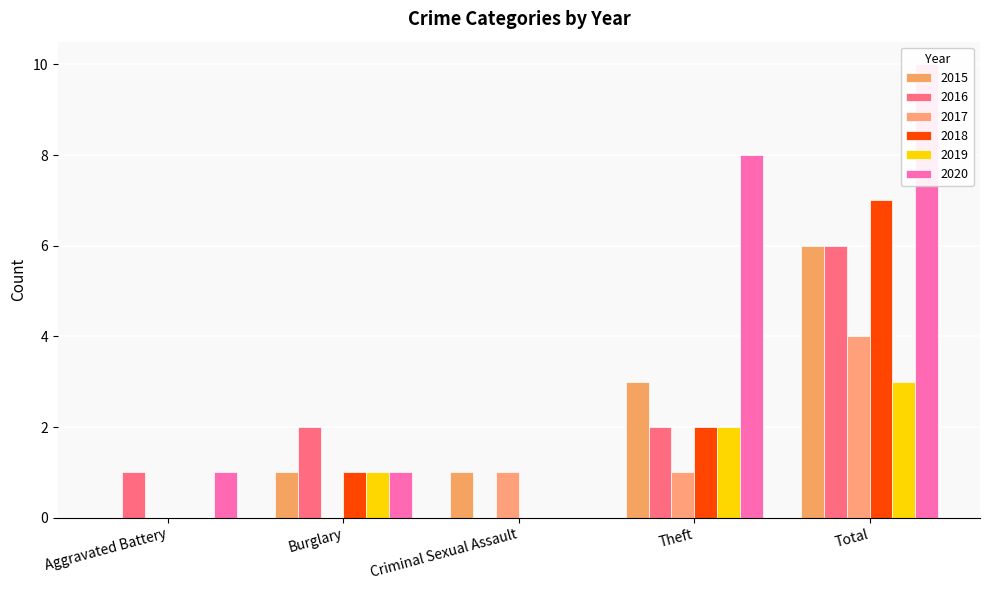

What position from the left is Criminal Sexual Assault?

3